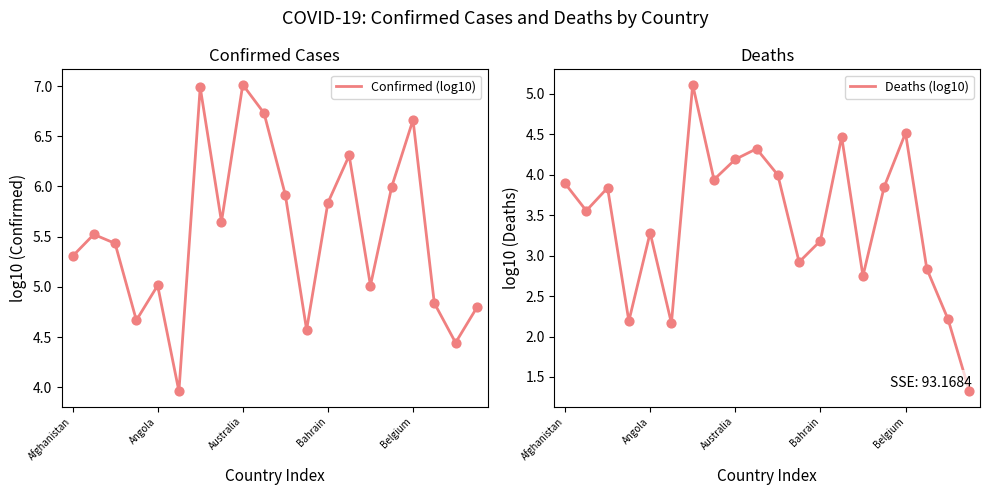

What is the maximum value for Confirmed (log10)?

7.0